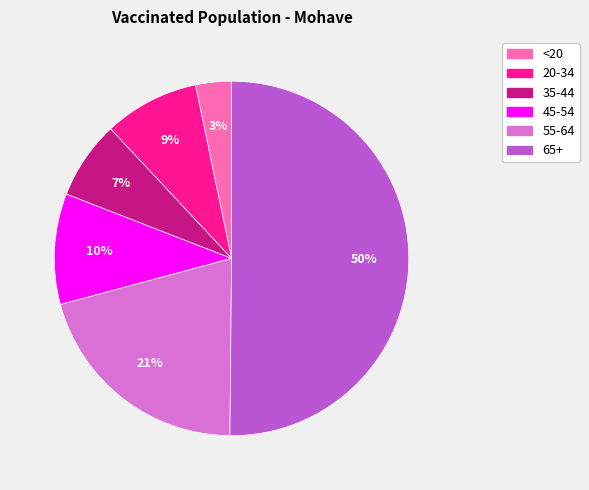

Which slice represents more than half of the pie?

65+